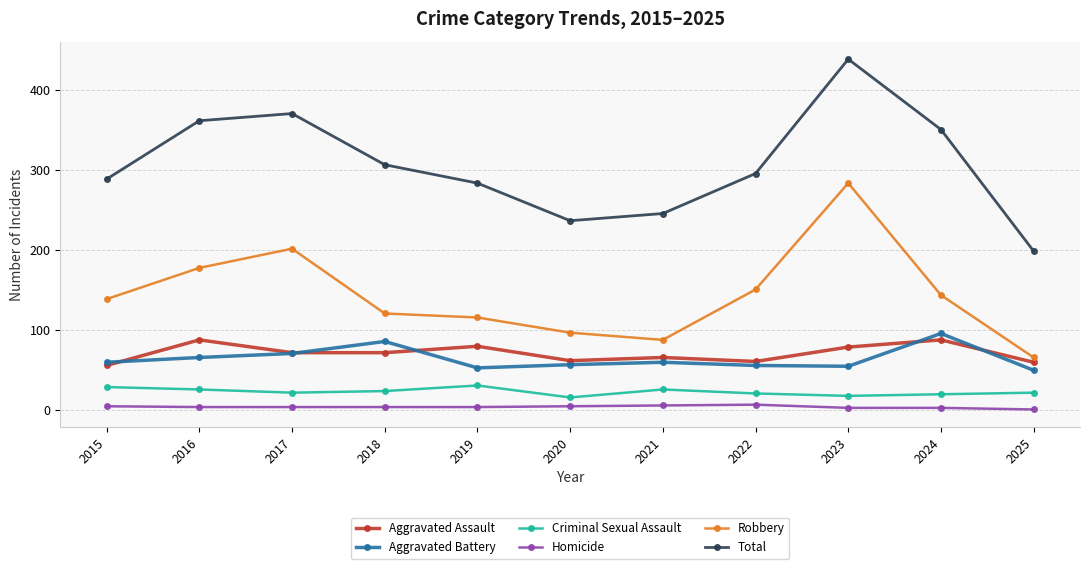

Does the chart display data point markers on the line(s)?

Yes